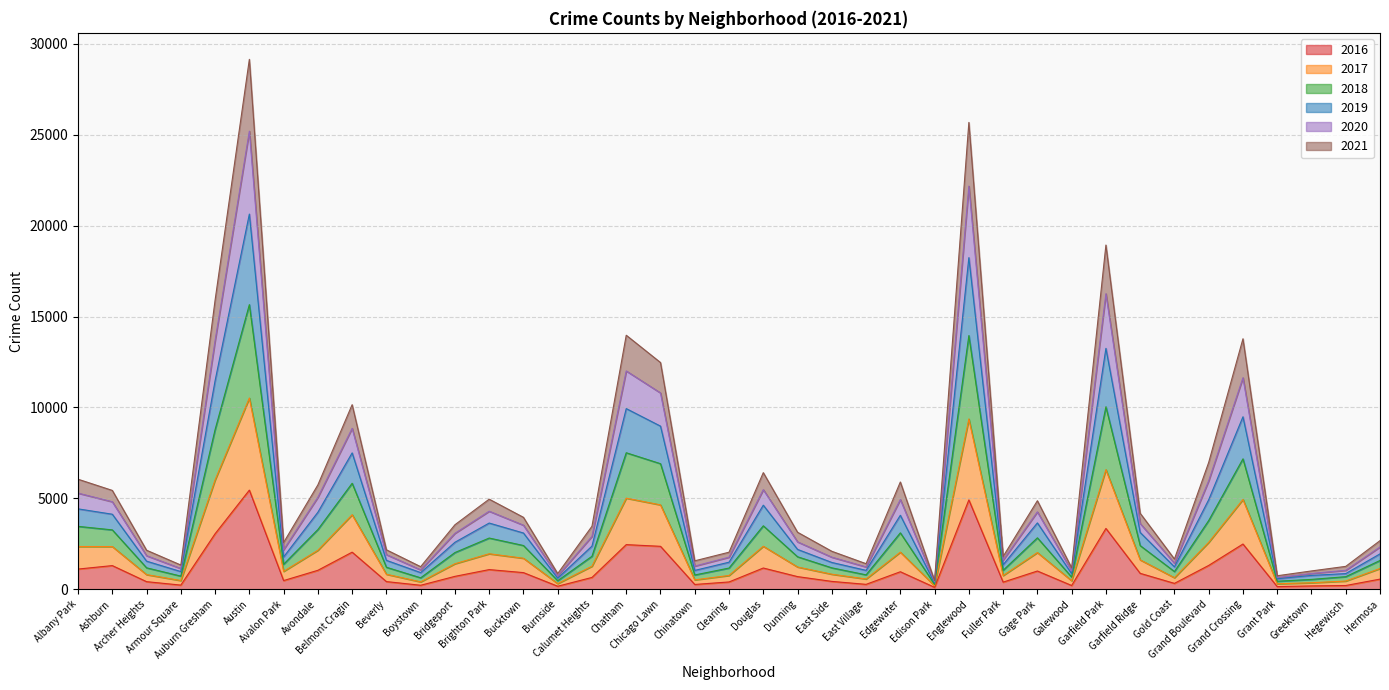

Where is the first local minimum for 2018?

Armour Square